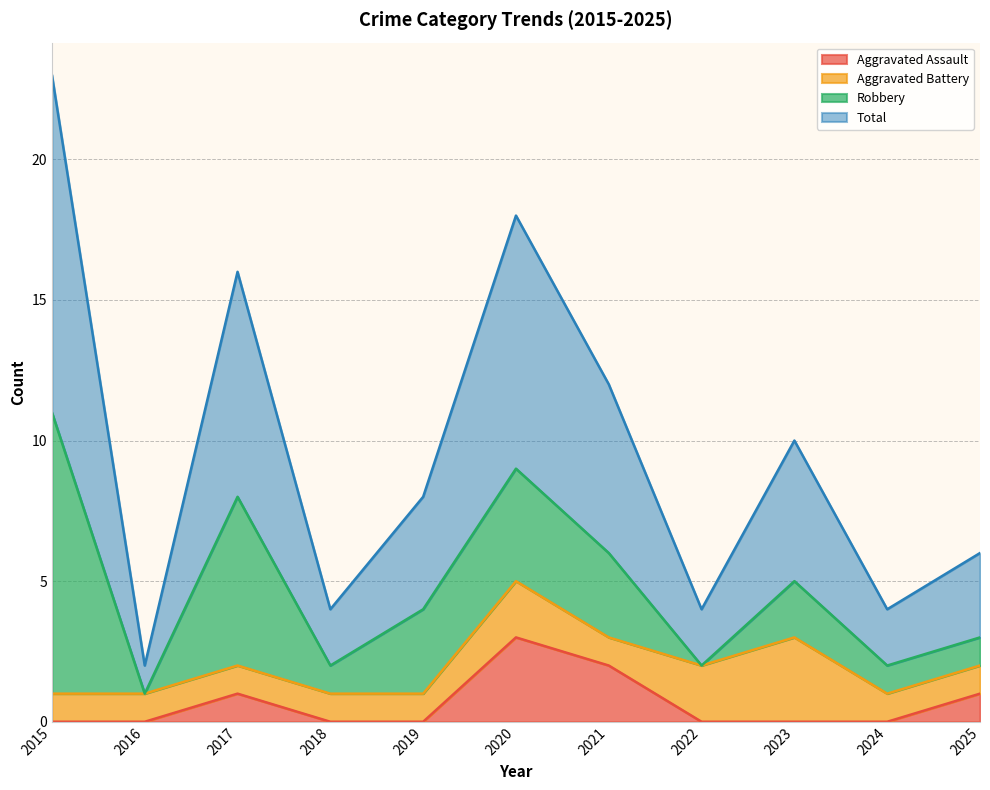

What is the average value of the Aggravated Assault series?

1